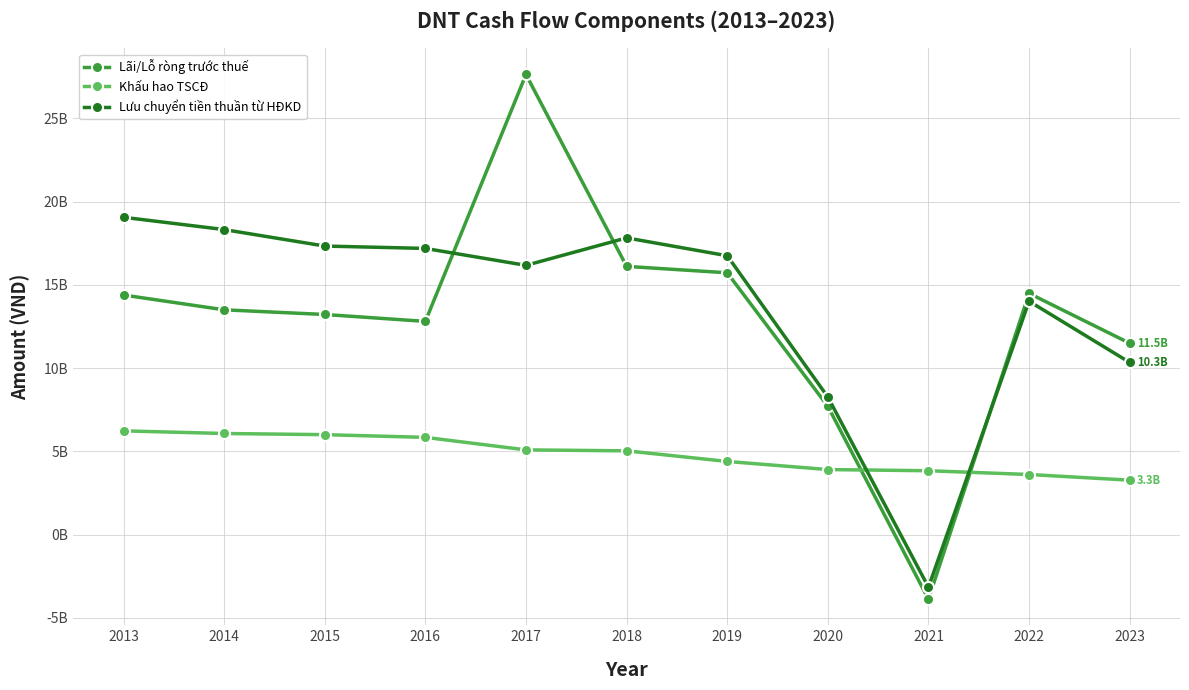

Does the chart have visible grid lines?

Yes